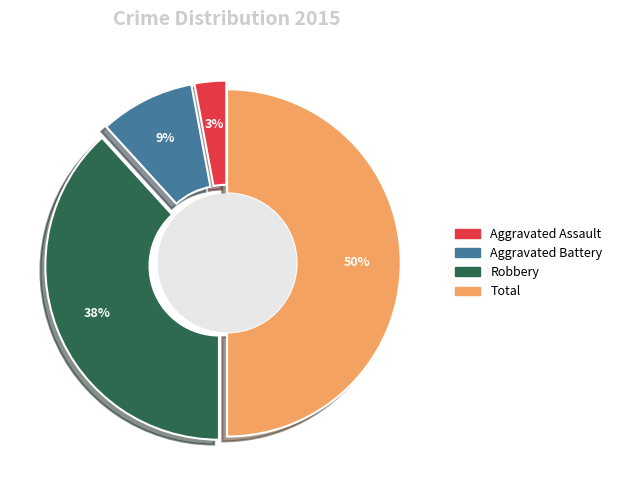

Does any single category account for the majority?

No